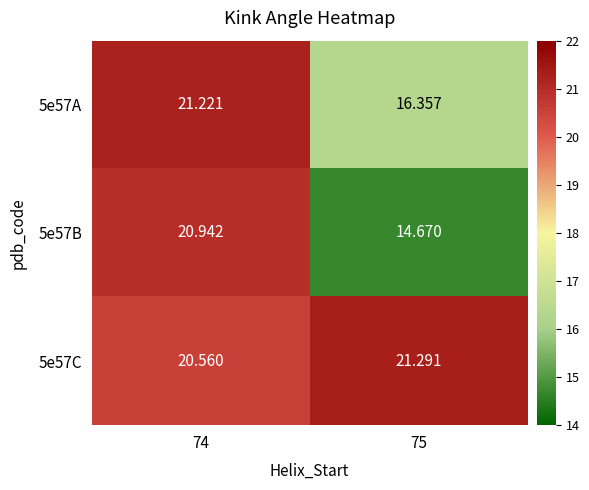

Rank the series at 75 from highest to lowest value.

5e57C, 5e57A, 5e57B